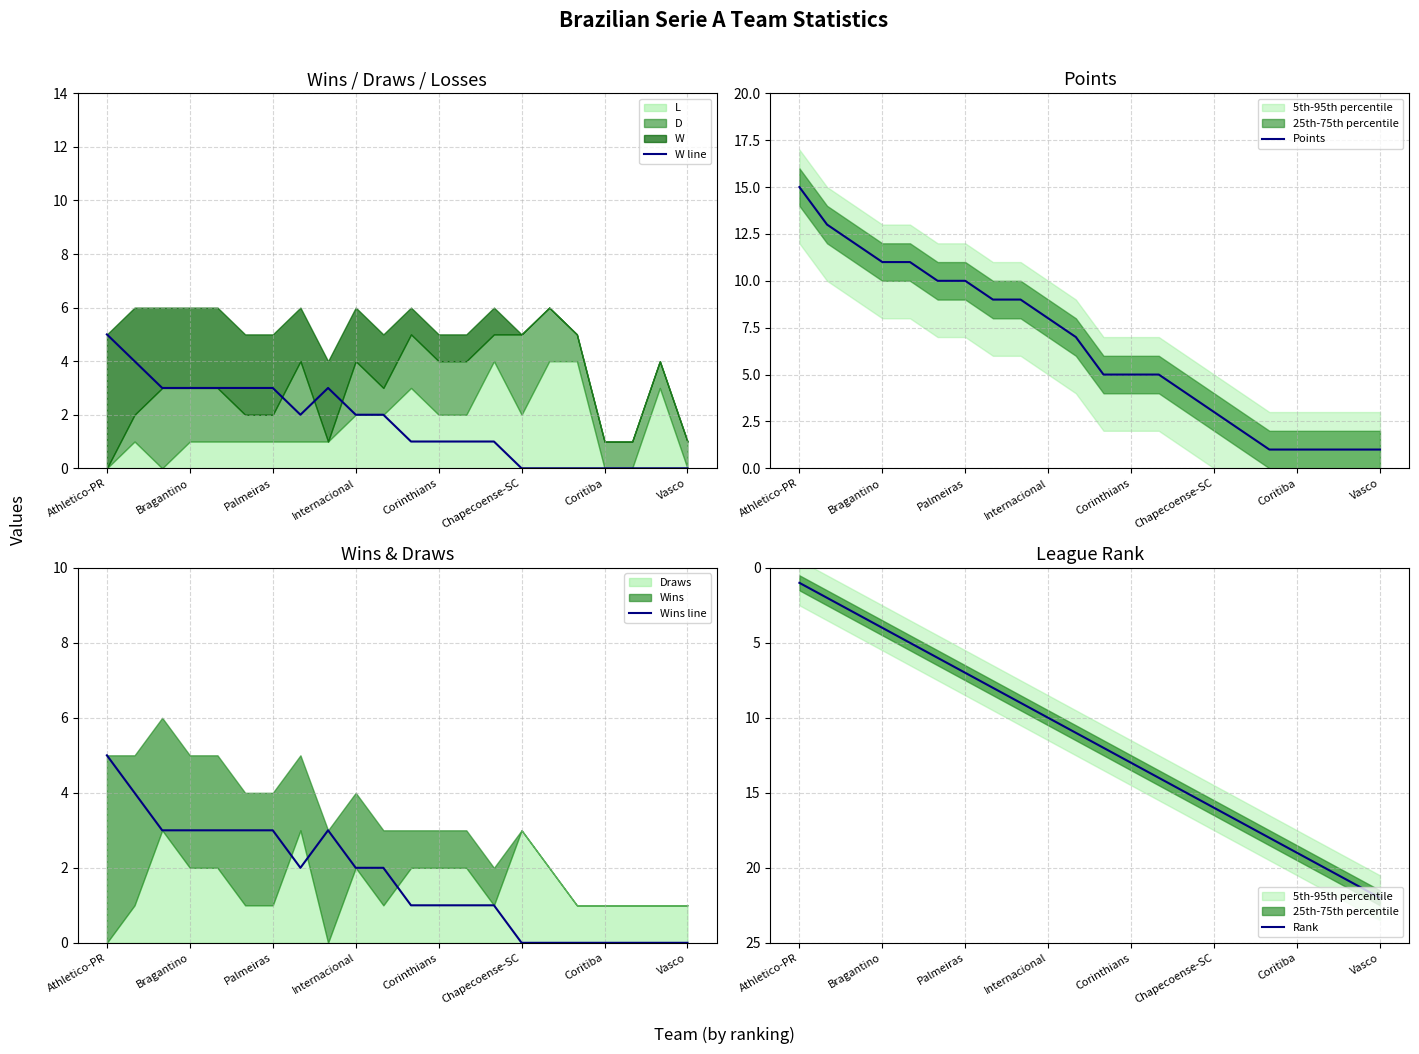

What is the lowest value of the Points series?

1